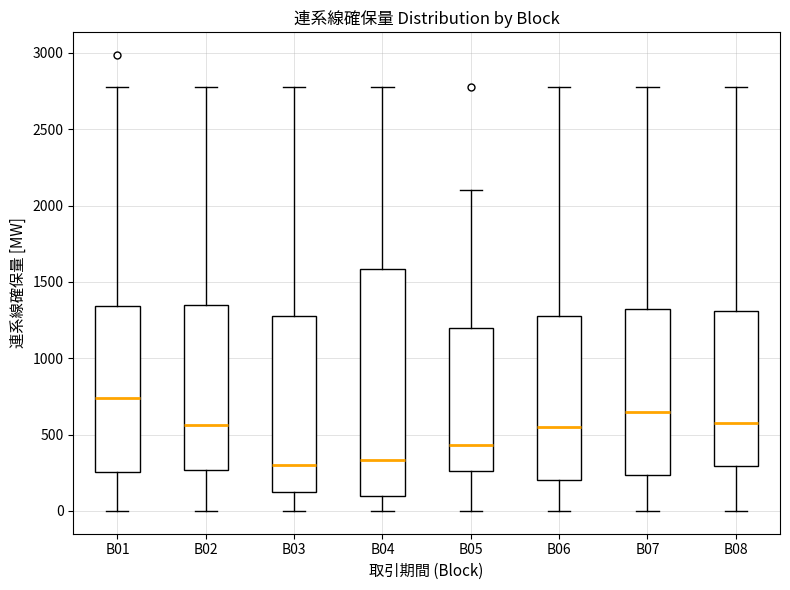

Which box is the tallest, from its lower edge to its upper edge?

B04